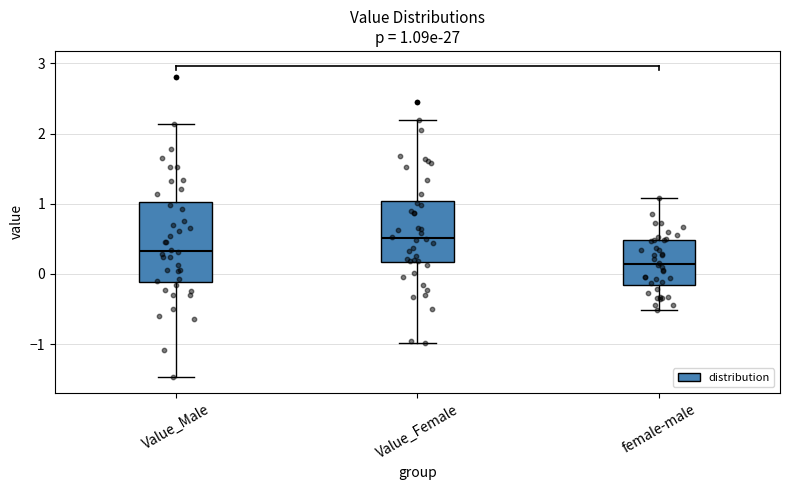

Which box has the lowest median line?

female-male